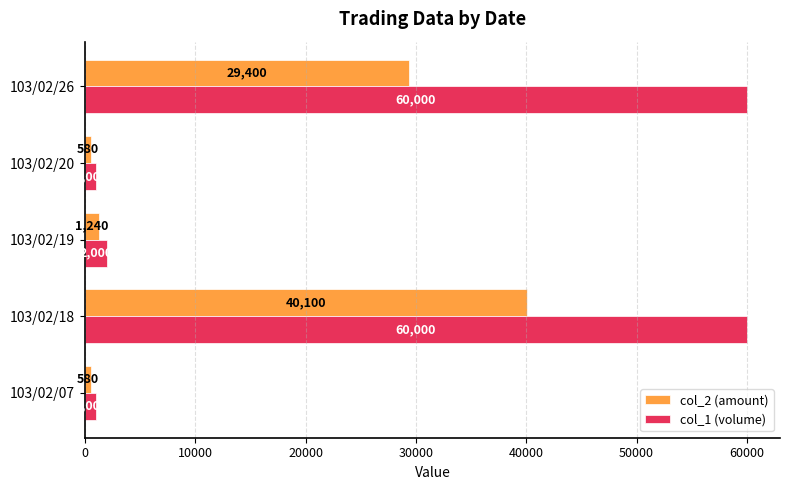

What is the sum of all col_1 (volume) values?

124000